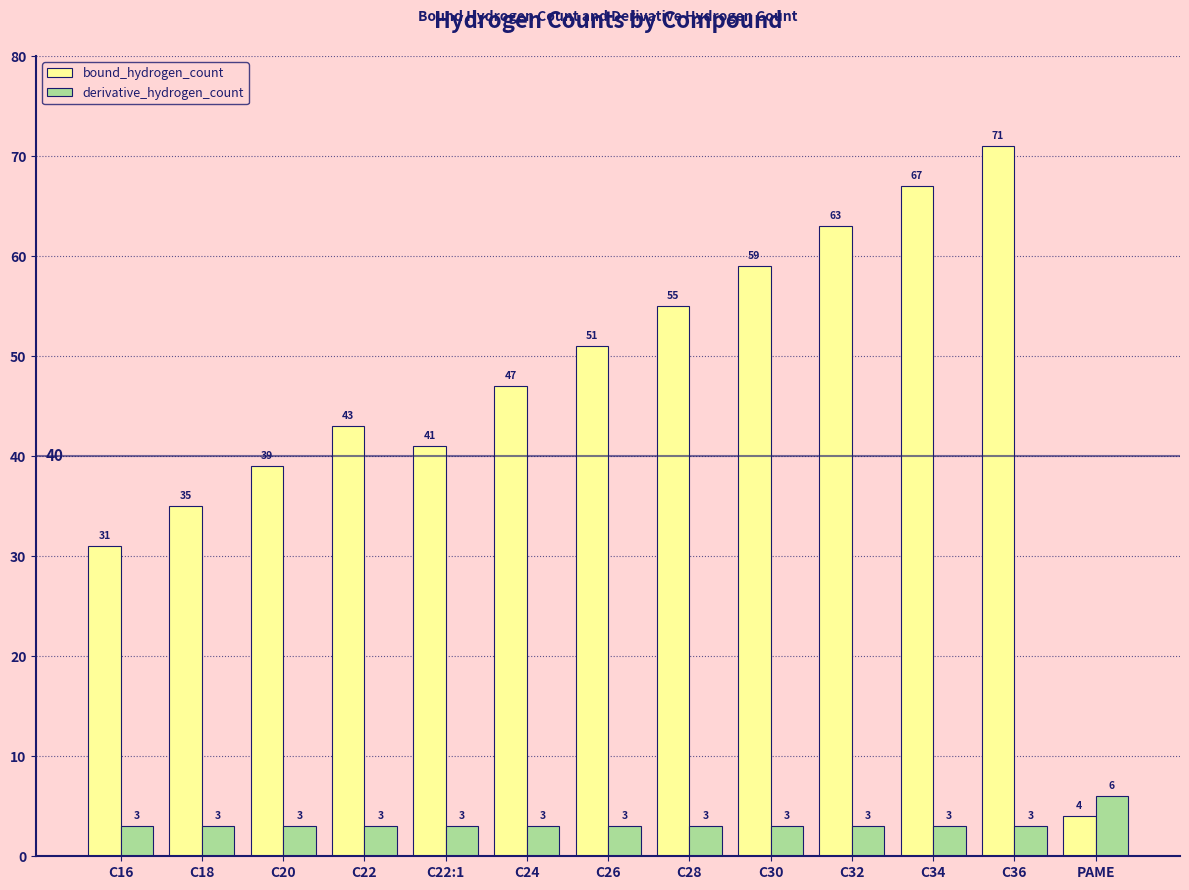

Reading left to right, list all the values displayed in this chart.

bound_hydrogen_count: 31	35	39	43	41	47	51	55	59	63	67	71	4
derivative_hydrogen_count: 3	3	3	3	3	3	3	3	3	3	3	3	6